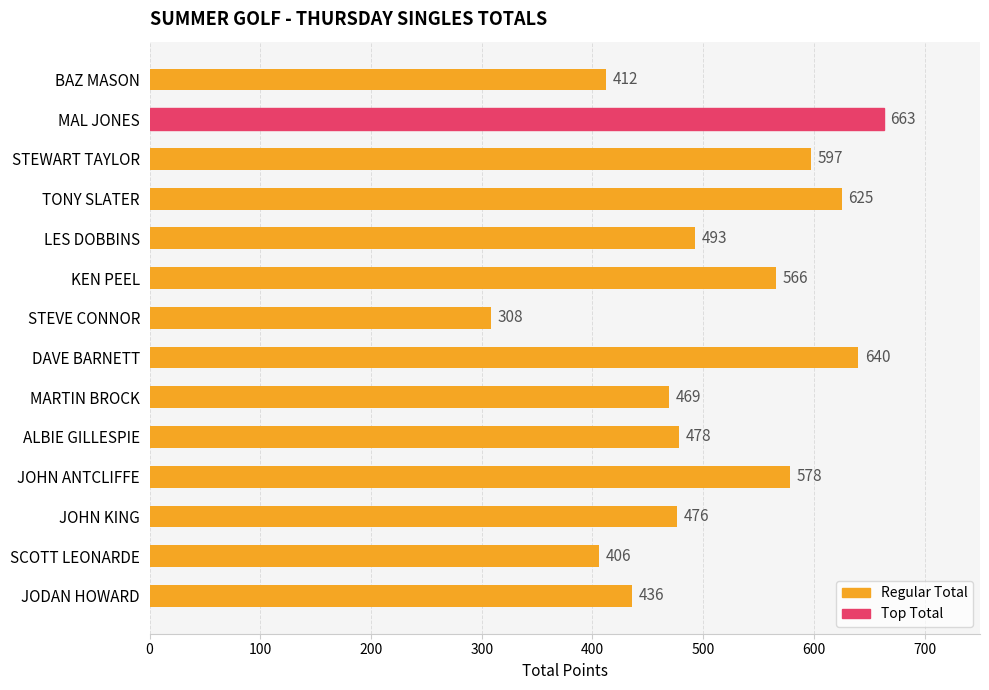

Which label corresponds to the largest value in the chart?

MAL JONES